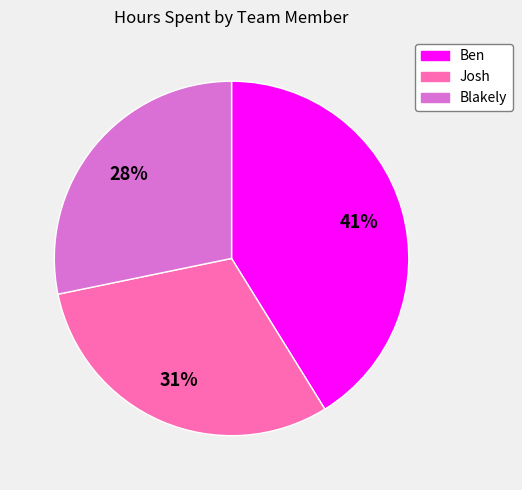

What percentage is the Blakely slice, to the nearest percent?

28%